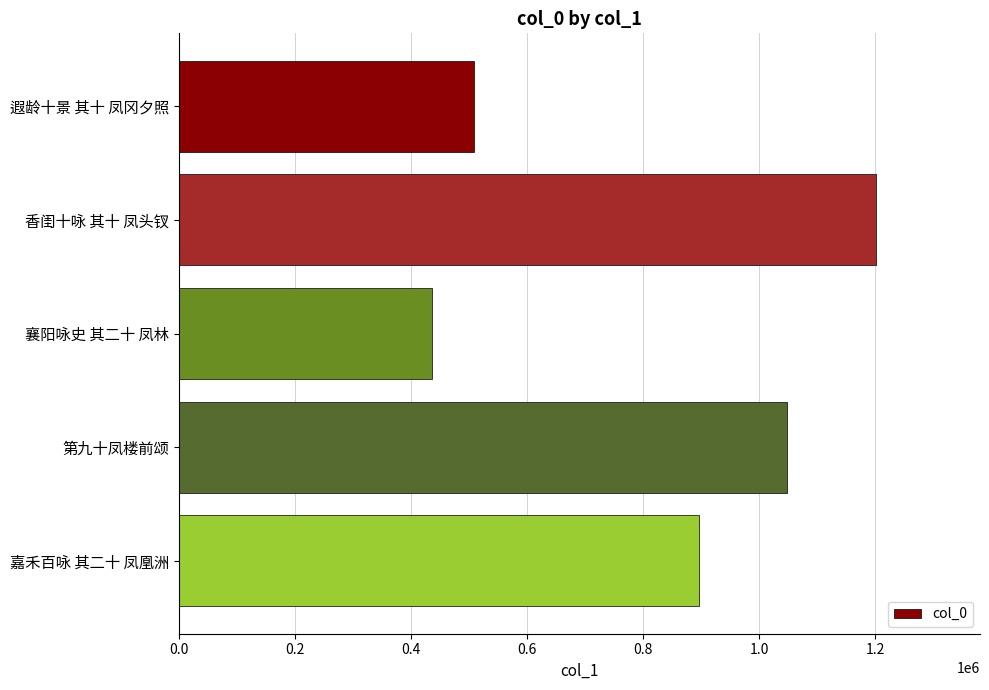

Which has a higher value, 襄阳咏史 其二十 凤林 or 嘉禾百咏 其二十 凤凰洲?

嘉禾百咏 其二十 凤凰洲